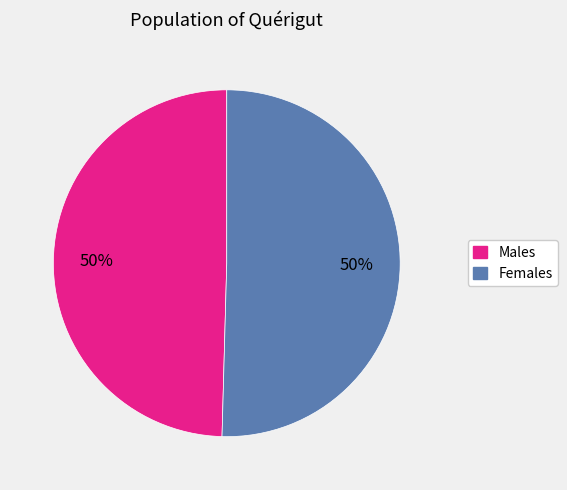

Is the sum of Males and Females greater than half?

Yes